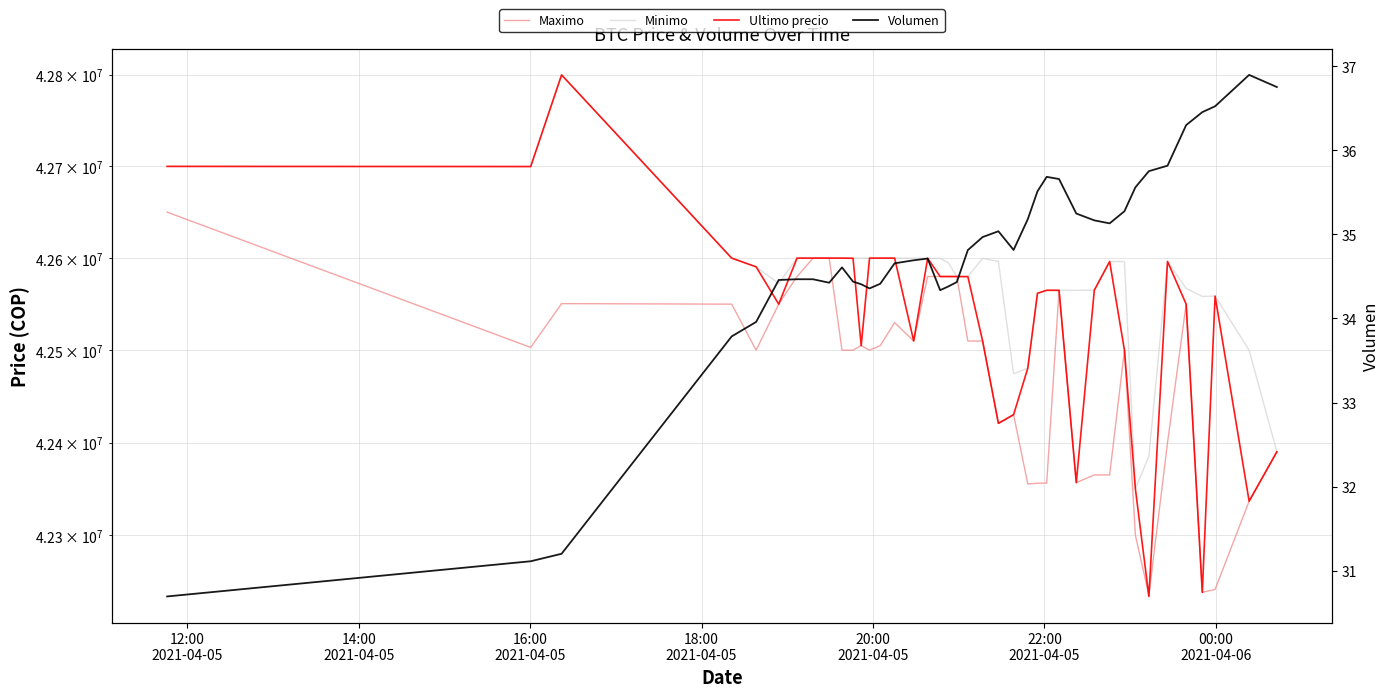

How many data points in Ultimo precio are above 42579906?

19